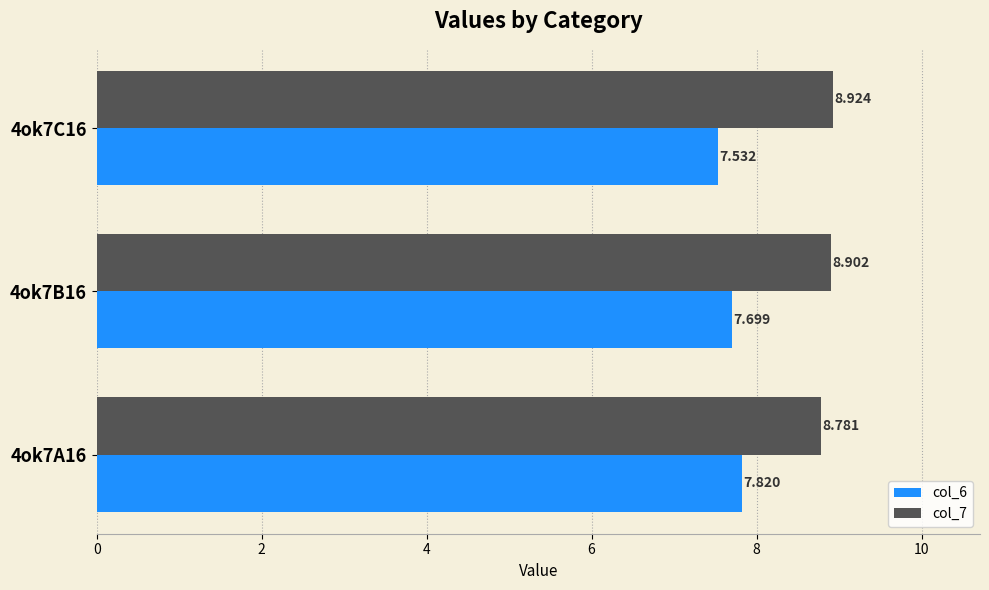

Is the value of col_6 at 4ok7C16 greater than the value of col_7 at 4ok7B16?

No